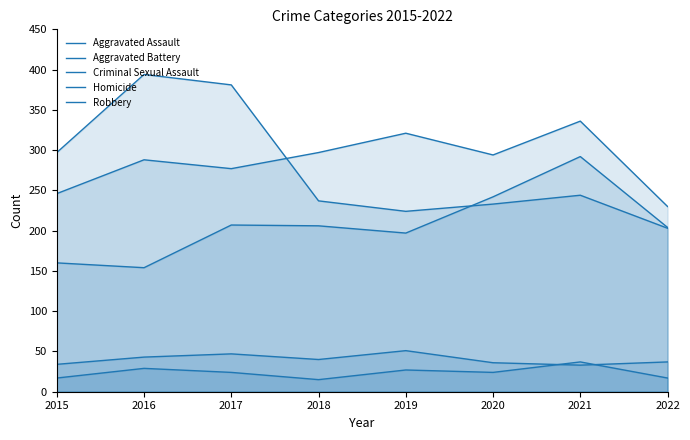

Reading right to left, transcribe all the data shown in this chart.

Aggravated Assault: 2022=204	2021=292	2020=242	2019=197	2018=206	2017=207	2016=154	2015=160
Aggravated Battery: 2022=230	2021=336	2020=294	2019=321	2018=297	2017=277	2016=288	2015=246
Criminal Sexual Assault: 2022=37	2021=33	2020=36	2019=51	2018=40	2017=47	2016=43	2015=34
Homicide: 2022=17	2021=37	2020=24	2019=27	2018=15	2017=24	2016=29	2015=17
Robbery: 2022=203	2021=244	2020=233	2019=224	2018=237	2017=381	2016=394	2015=297